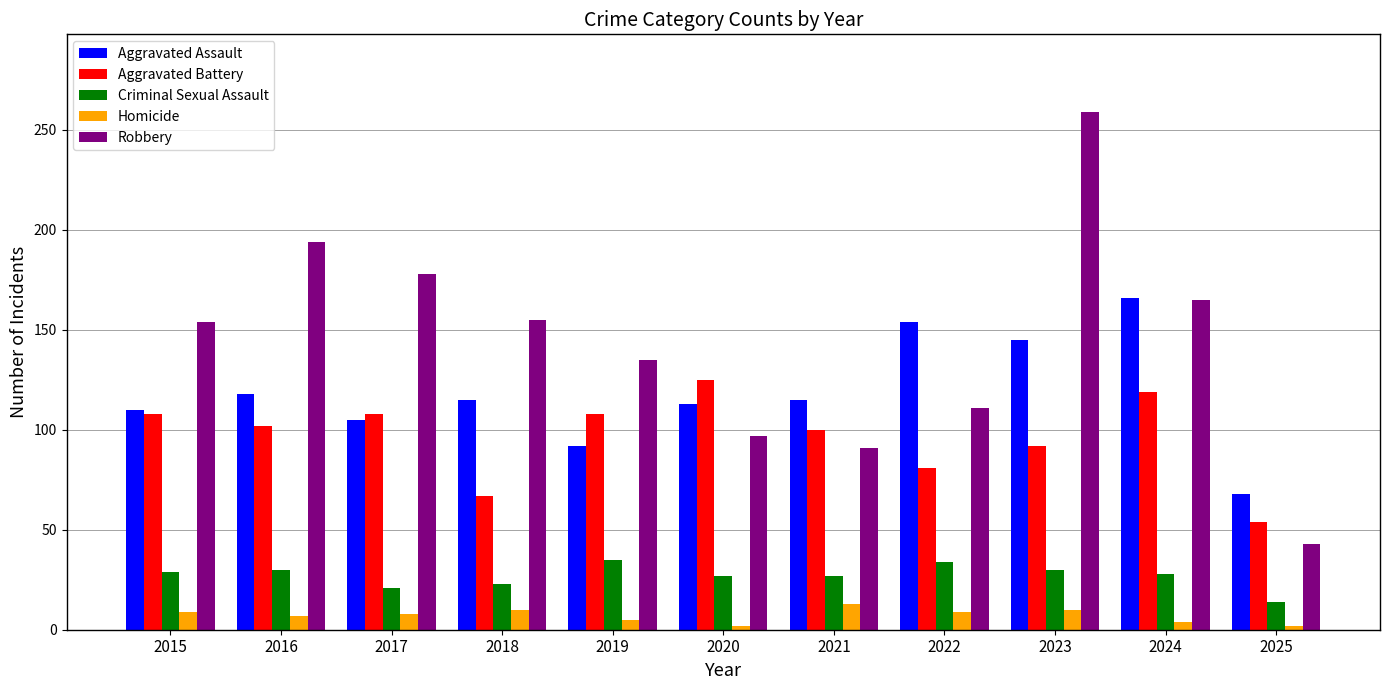

Is the value of Homicide at 2019 greater than the value of Robbery at 2019?

No